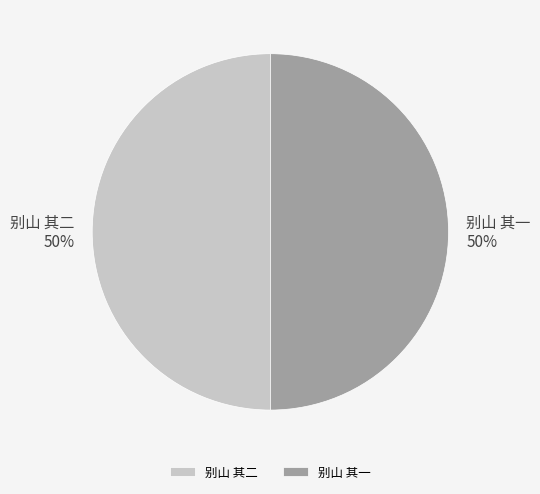

What is the ratio of the value at 别山 其一 to the value at 别山 其二?

1.0